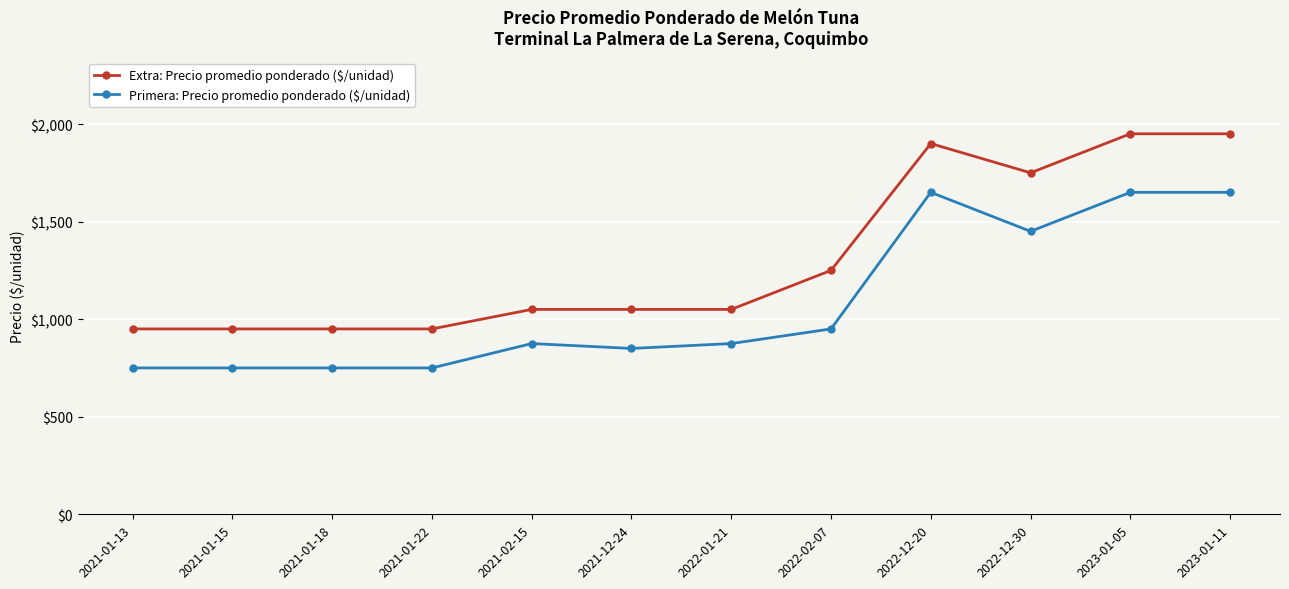

What are all the series names shown in the legend?

Extra: Precio promedio ponderado ($/unidad), Primera: Precio promedio ponderado ($/unidad)